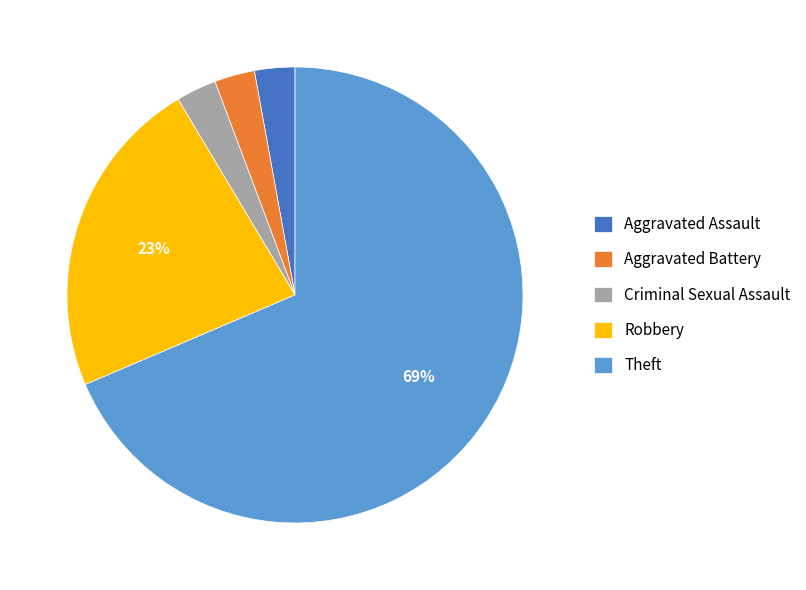

To the nearest percent, what percentage of the pie is Aggravated Assault?

3%